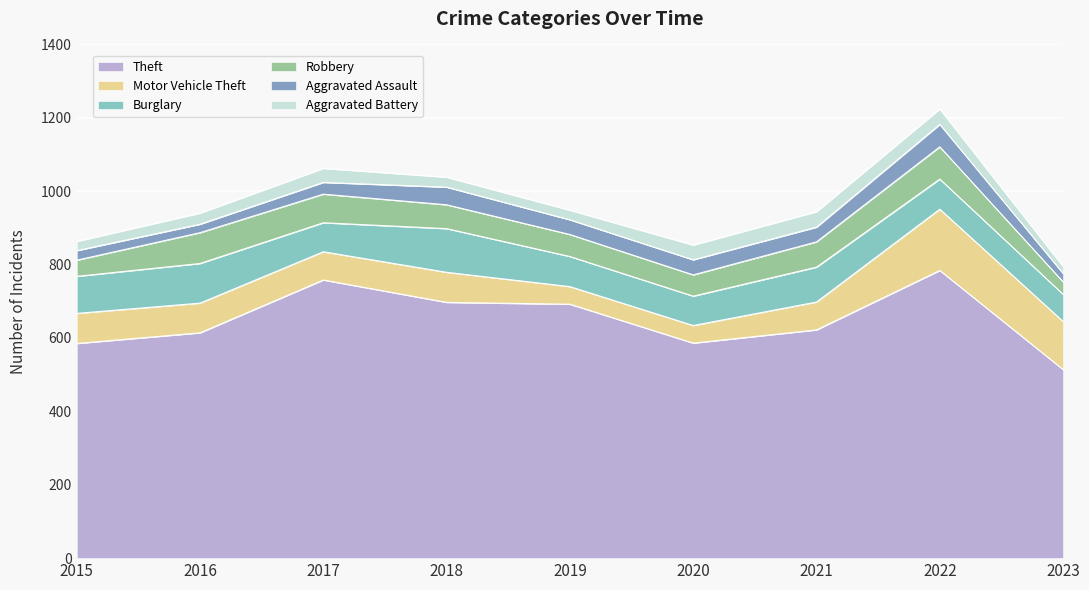

Is it true that Theft equals 128 at 2016?

False